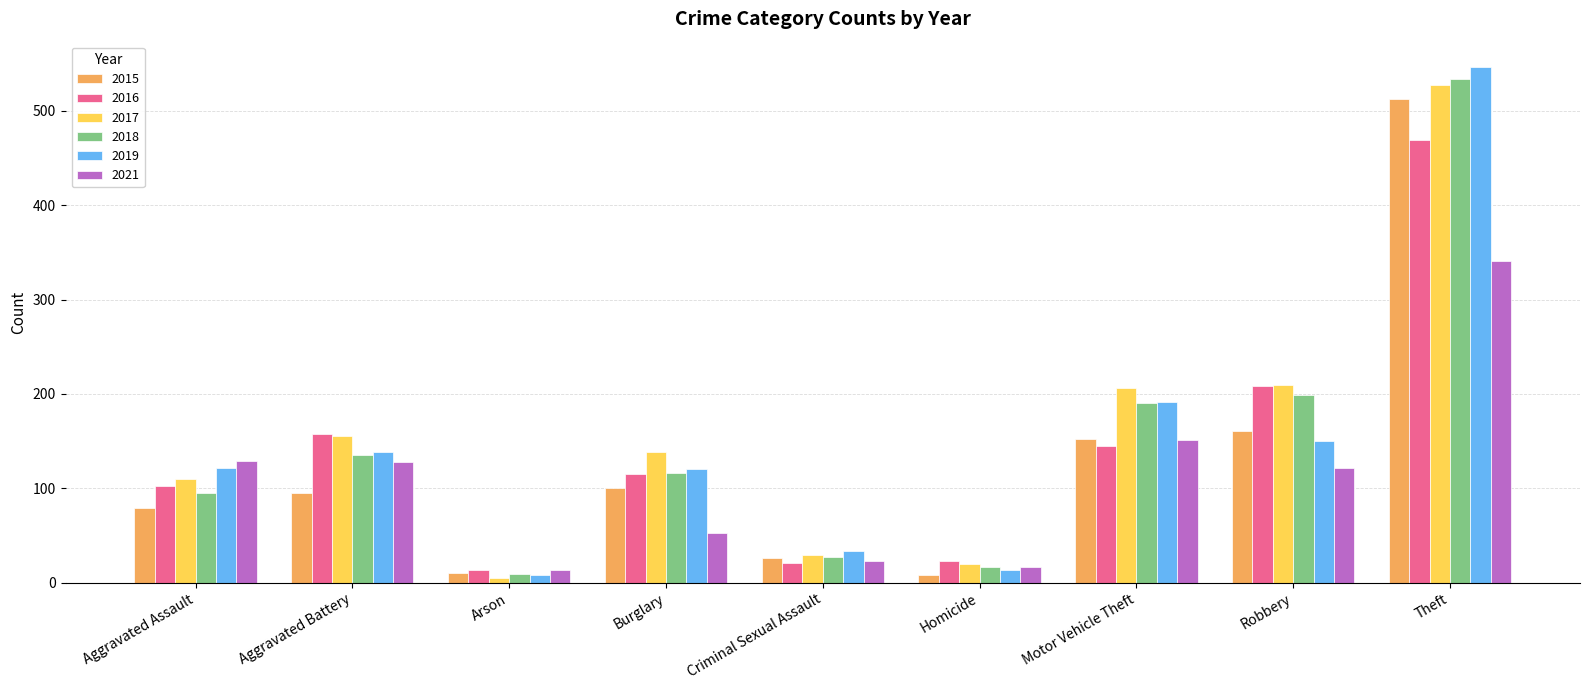

What is the difference between the maximum and minimum values in the 2017 series?

522